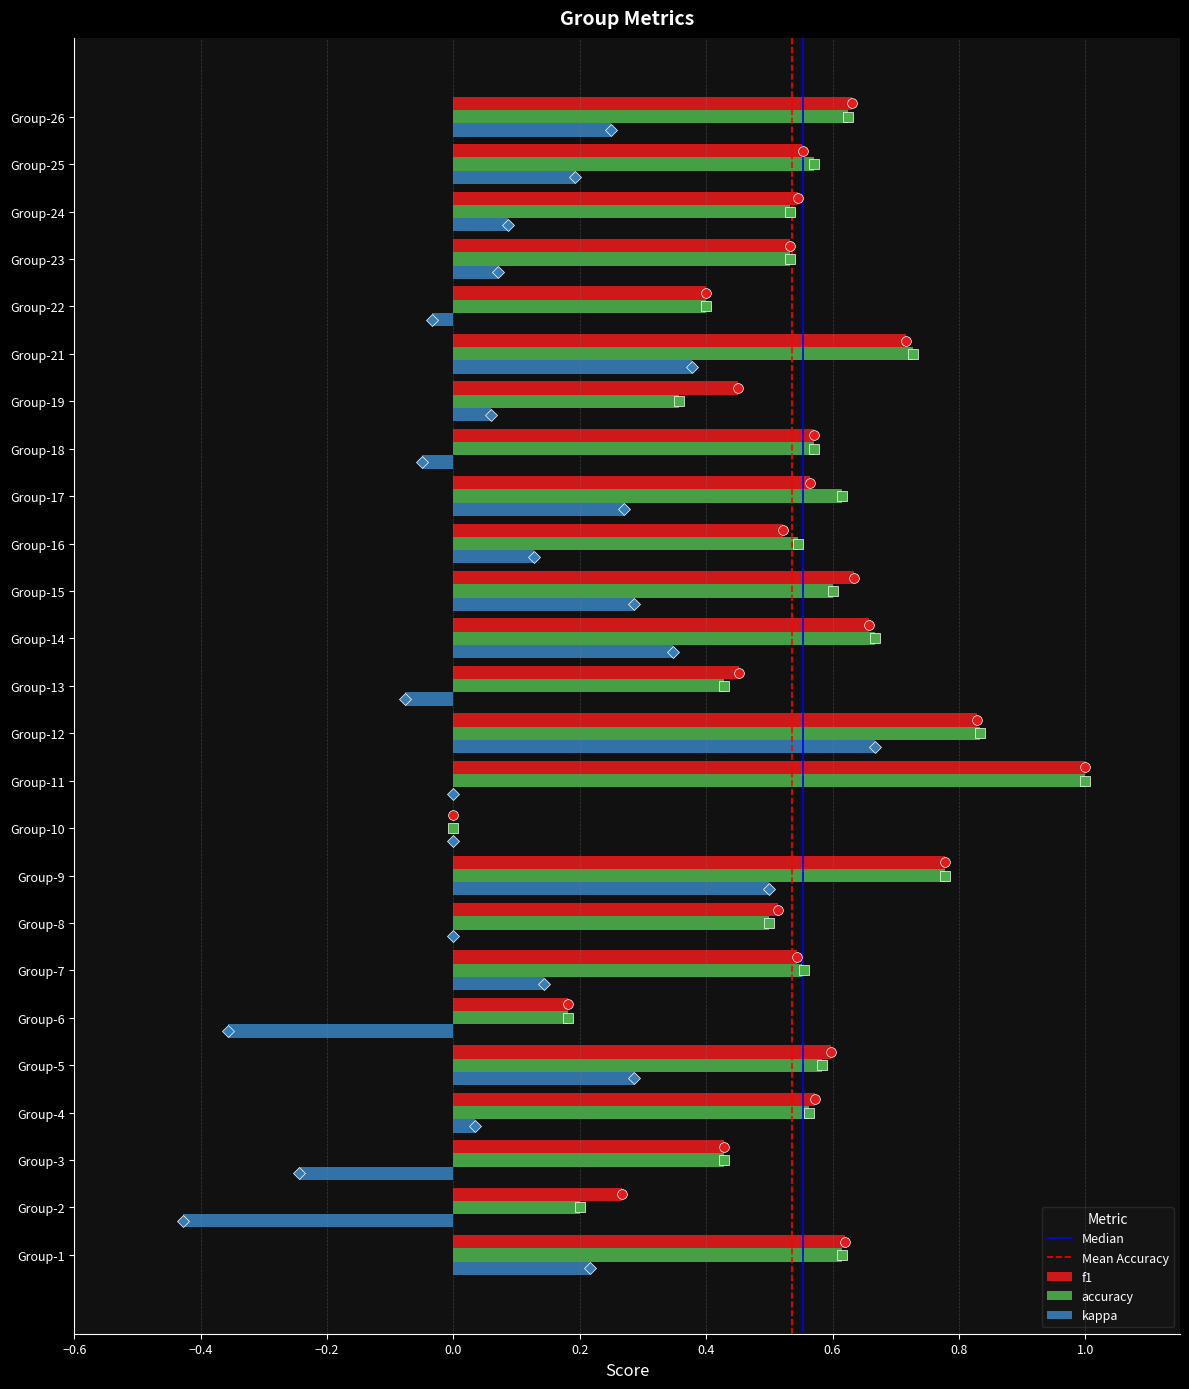

The accuracy series shows 1.2 at Group-9. True or false?

False